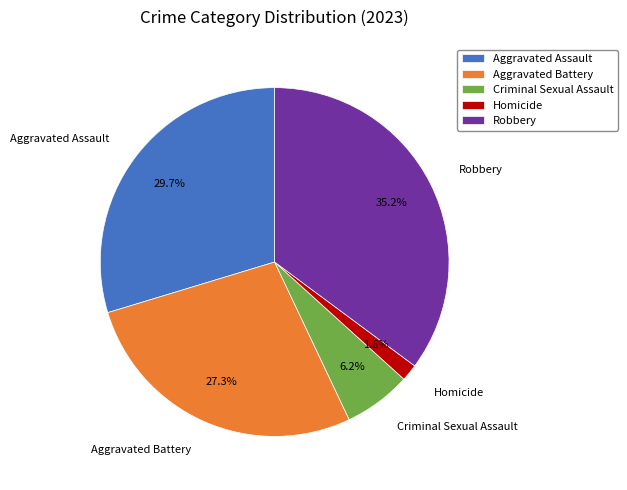

True or false: Aggravated Battery accounts for 13% of the total.

False